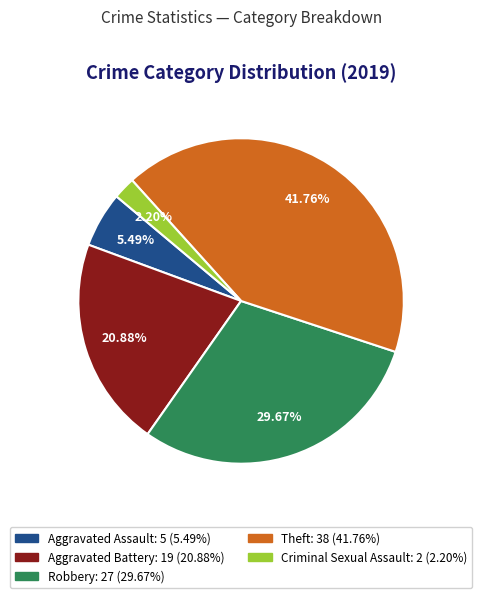

Is there a majority slice in this chart?

No